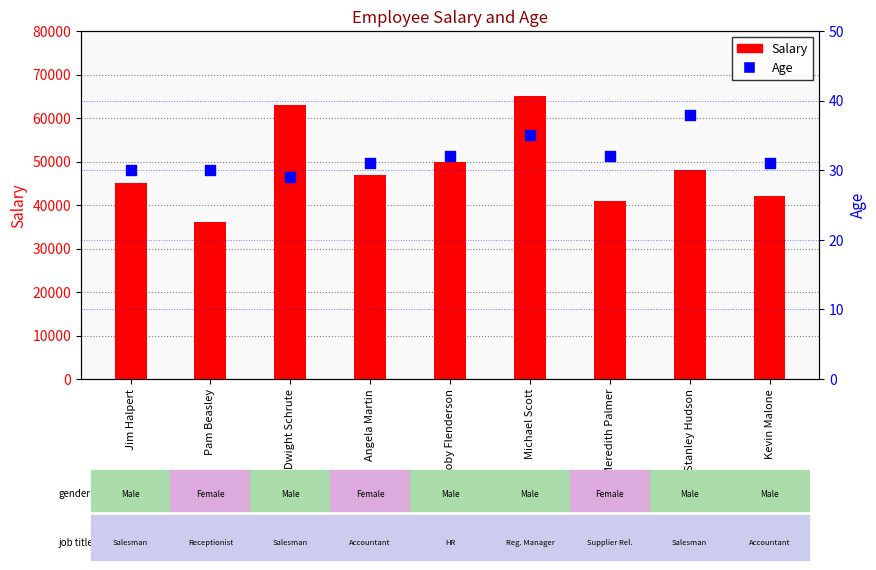

At how many categories does at least one series exceed 2796?

9